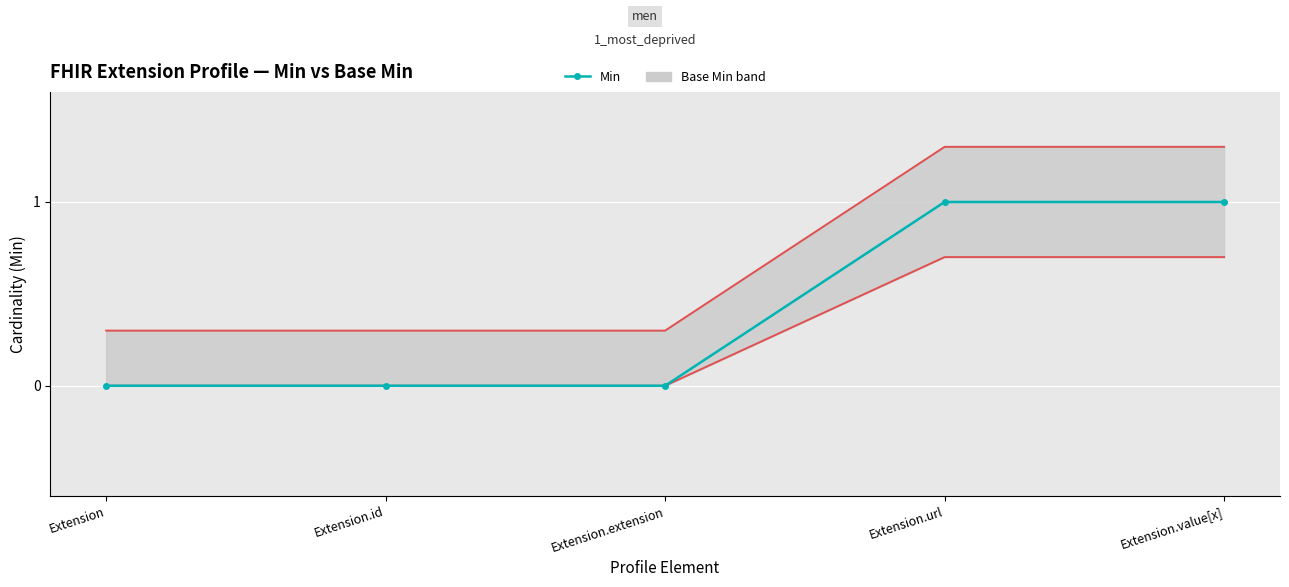

The chart shows a value of 1 at Extension.value[x]. True or false?

True